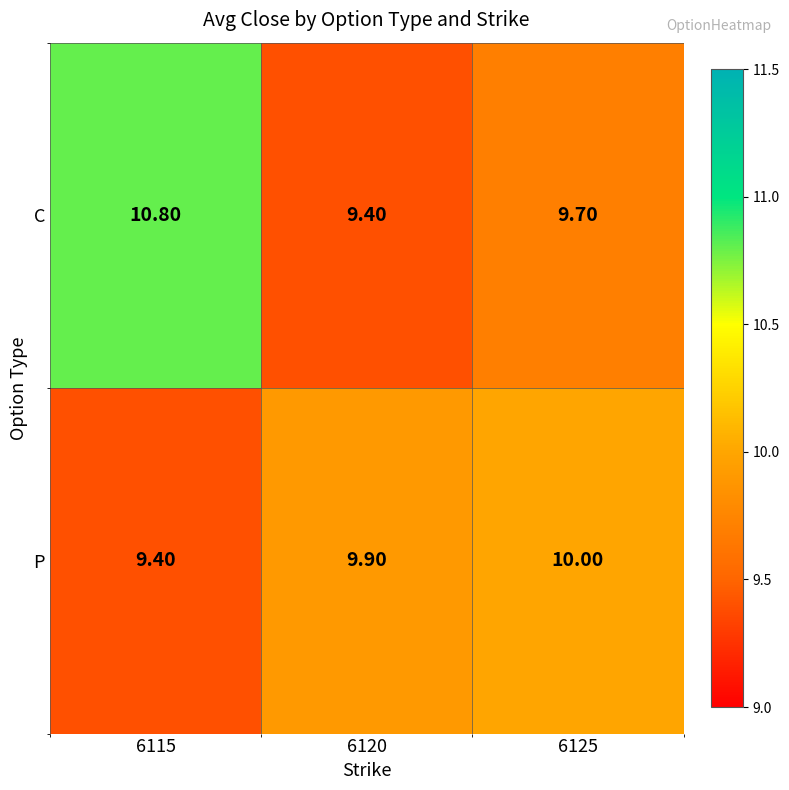

Between 6120 and 6125, which series saw the biggest shift?

C